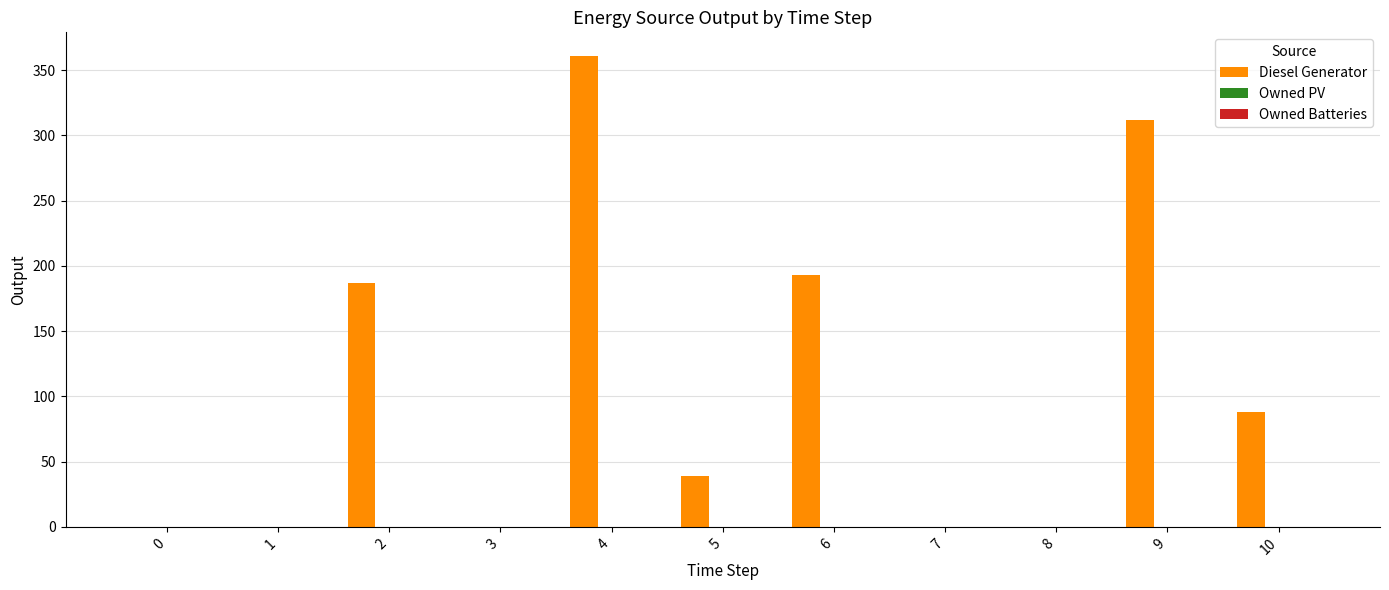

What is the greatest value displayed?

361